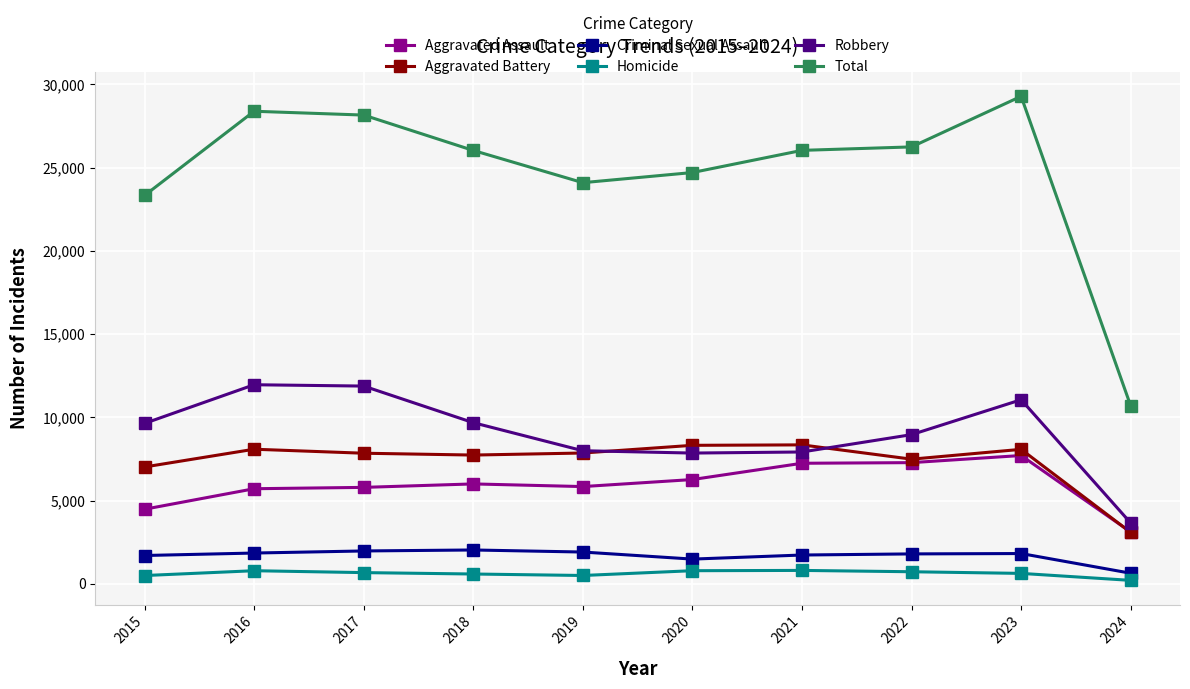

What is the difference between the maximum and second lowest values in the Homicide series?

308